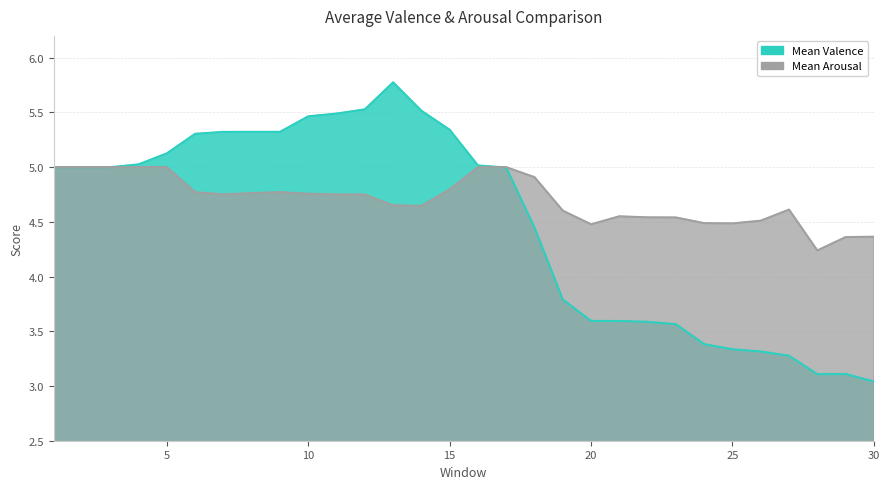

The value of Mean Arousal at 9 is 4.8. True or false?

True